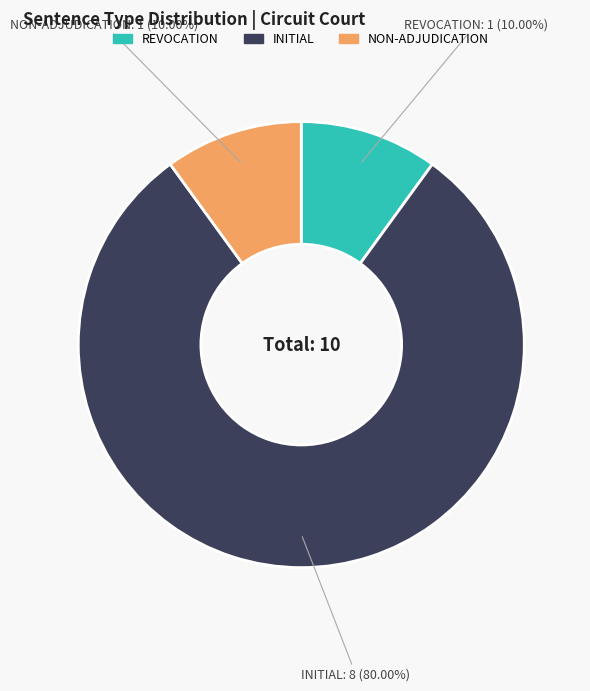

Does INITIAL account for over 50% of the chart?

Yes